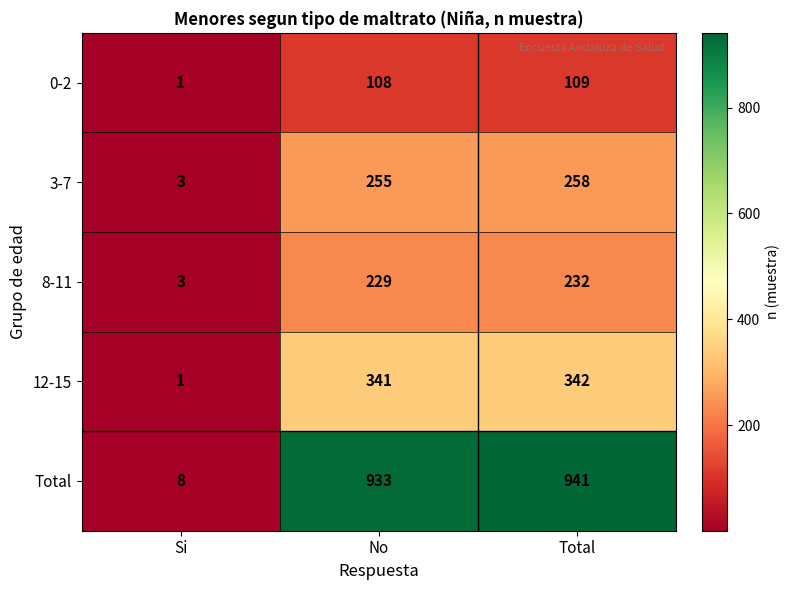

Is it true that 12-15 equals 78 at No?

False